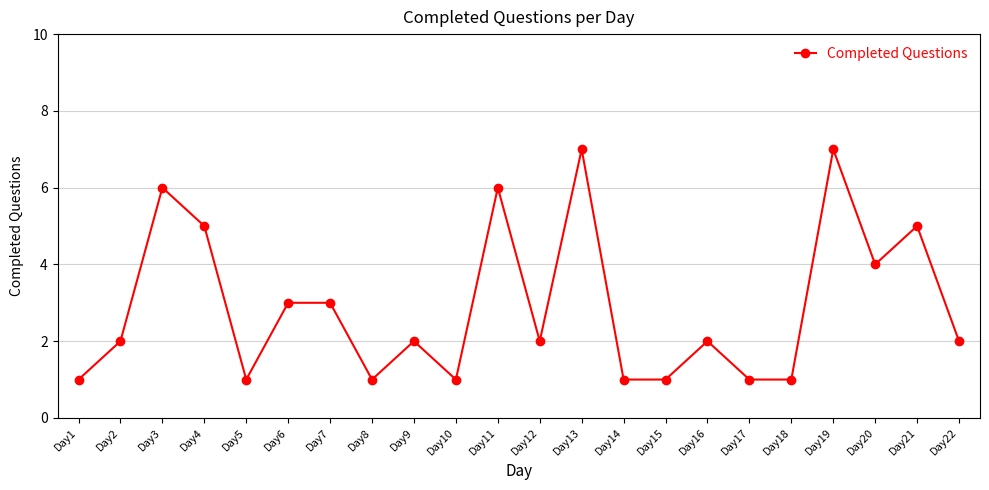

True or false: there are more than 0 points higher than both neighbors.

True